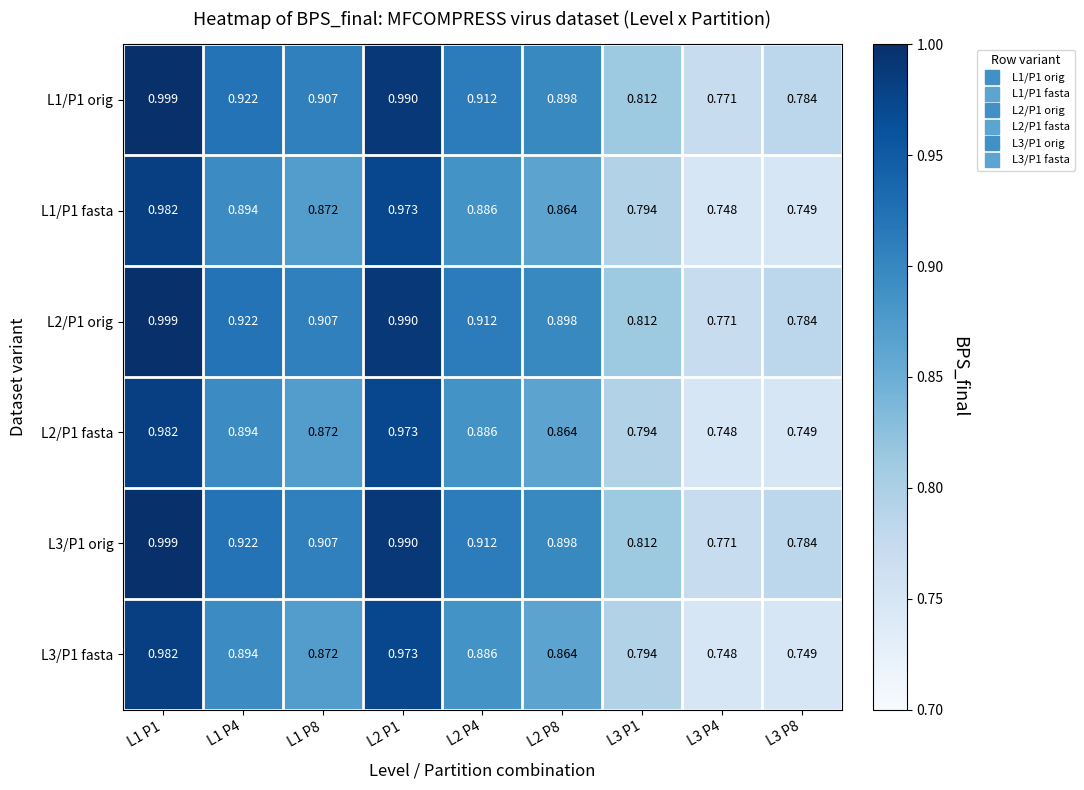

Is the value of L2/P1 orig at L2 P8 greater than the value of L3/P1 orig at L3 P1?

Yes